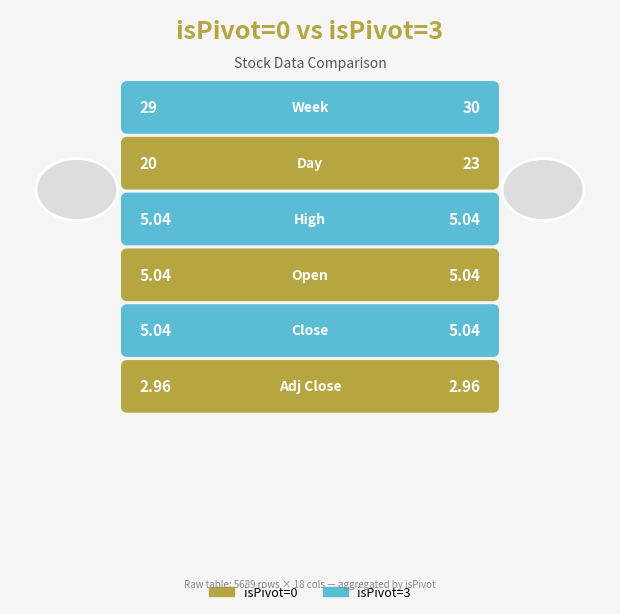

How many bars are there in total?

12